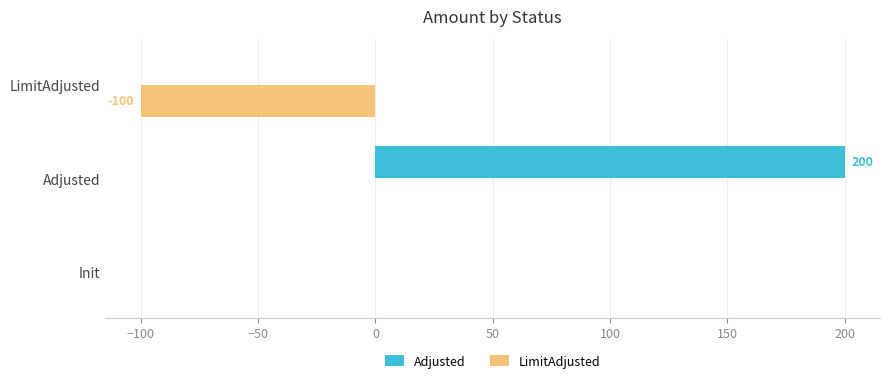

What is the sum of the LimitAdjusted values at LimitAdjusted and Init?

-100